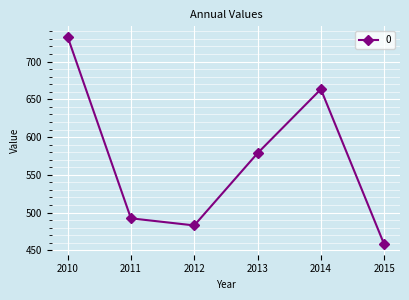

How many categories are shown in the chart?

6